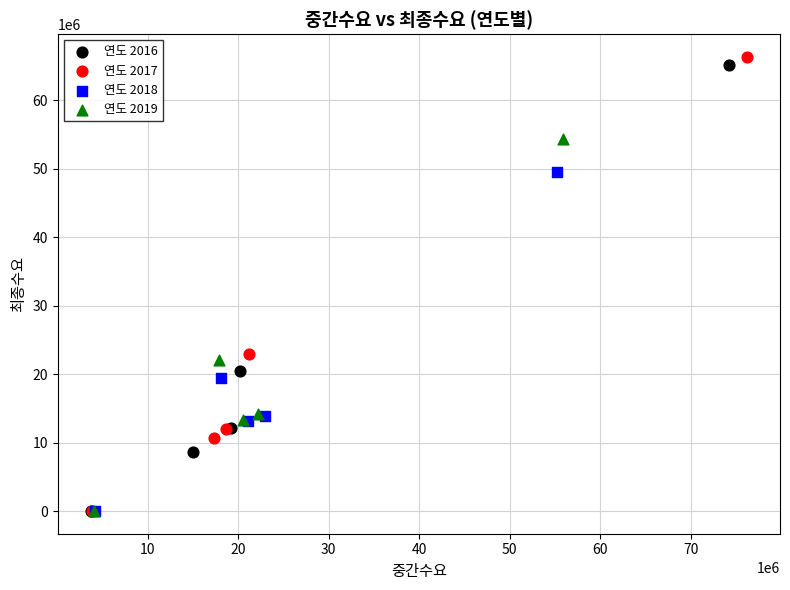

What are all the series names shown in the legend?

연도 2016, 연도 2017, 연도 2018, 연도 2019